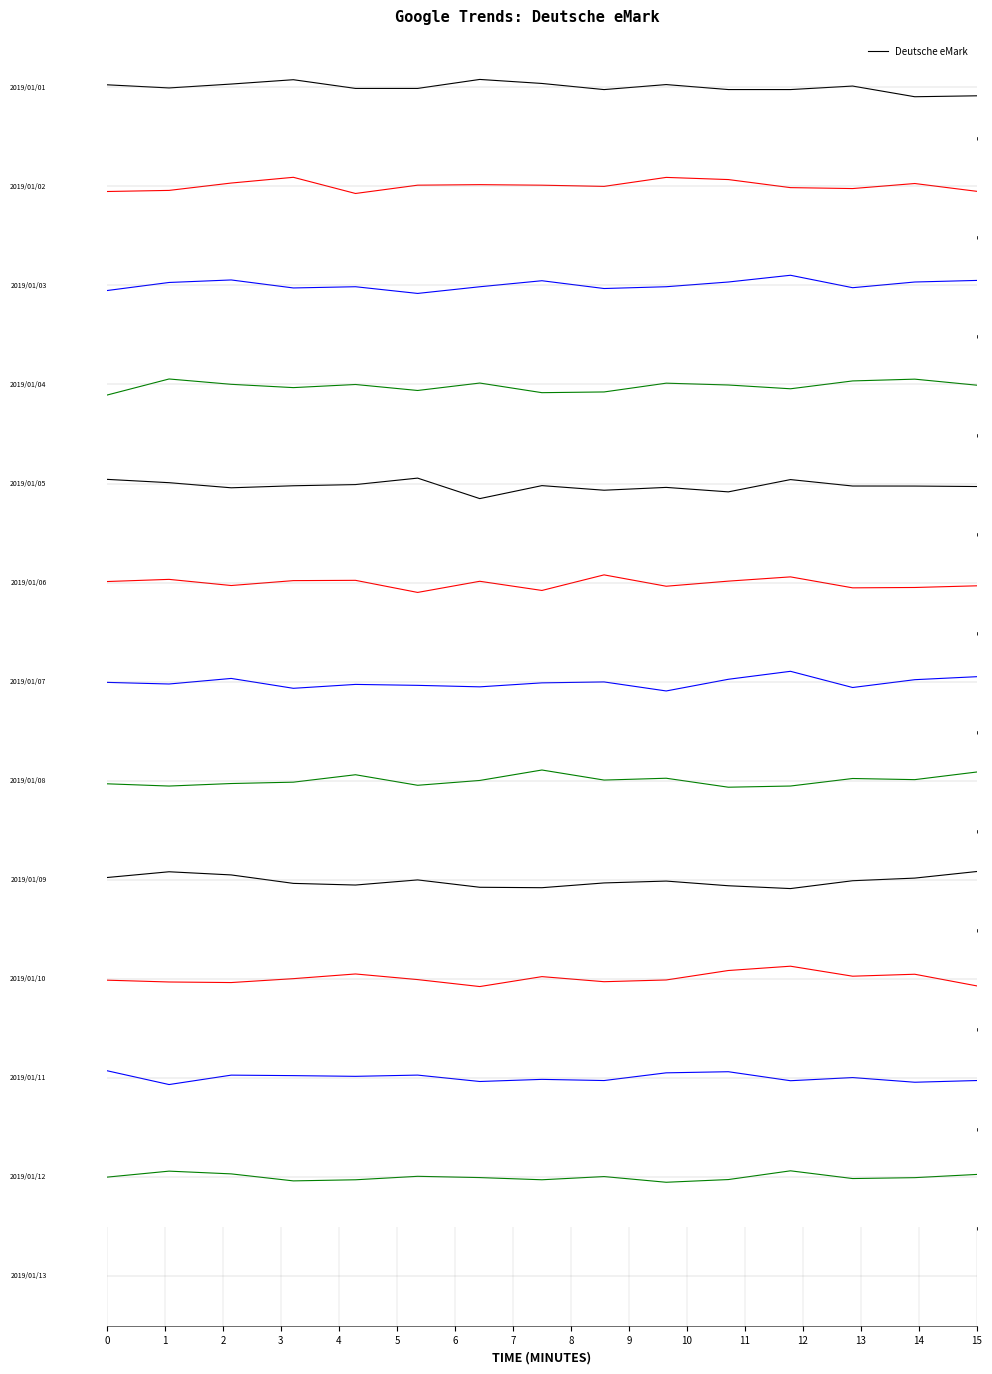

Which category has the highest value across all series?

11